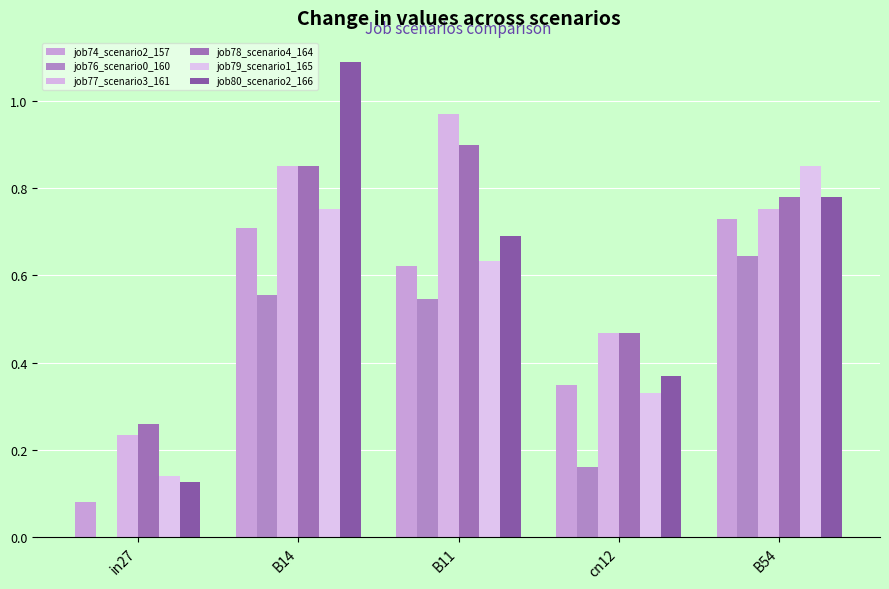

How many distinct data groups are displayed?

6